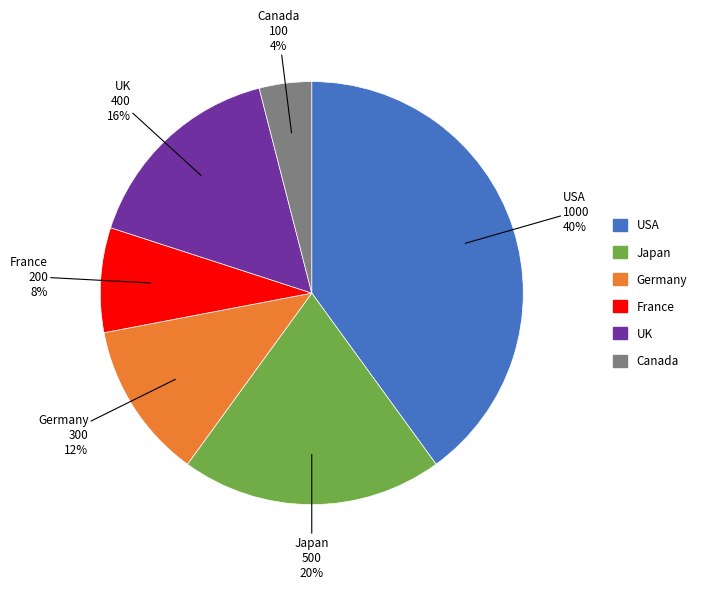

To the nearest percent, what portion does France represent?

8%